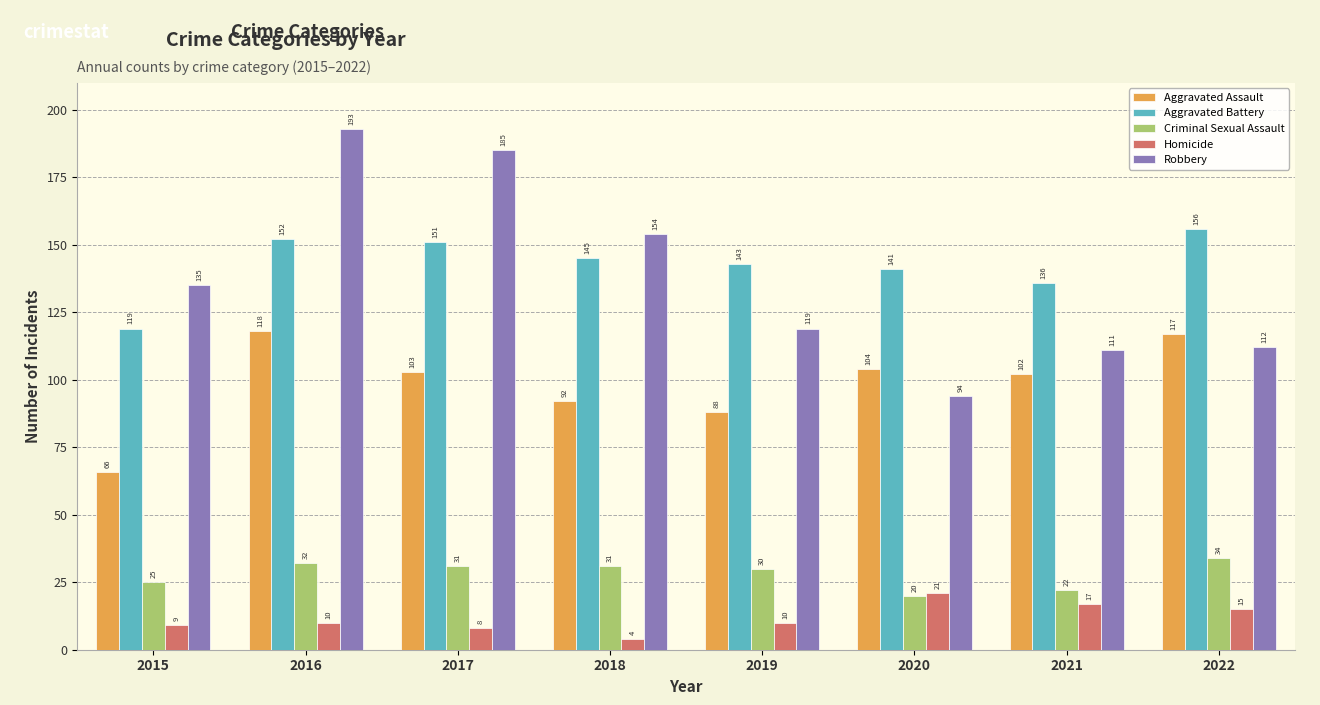

Reading left to right, what are all the values shown in this chart?

Aggravated Assault: 66	118	103	92	88	104	102	117
Aggravated Battery: 119	152	151	145	143	141	136	156
Criminal Sexual Assault: 25	32	31	31	30	20	22	34
Homicide: 9	10	8	4	10	21	17	15
Robbery: 135	193	185	154	119	94	111	112